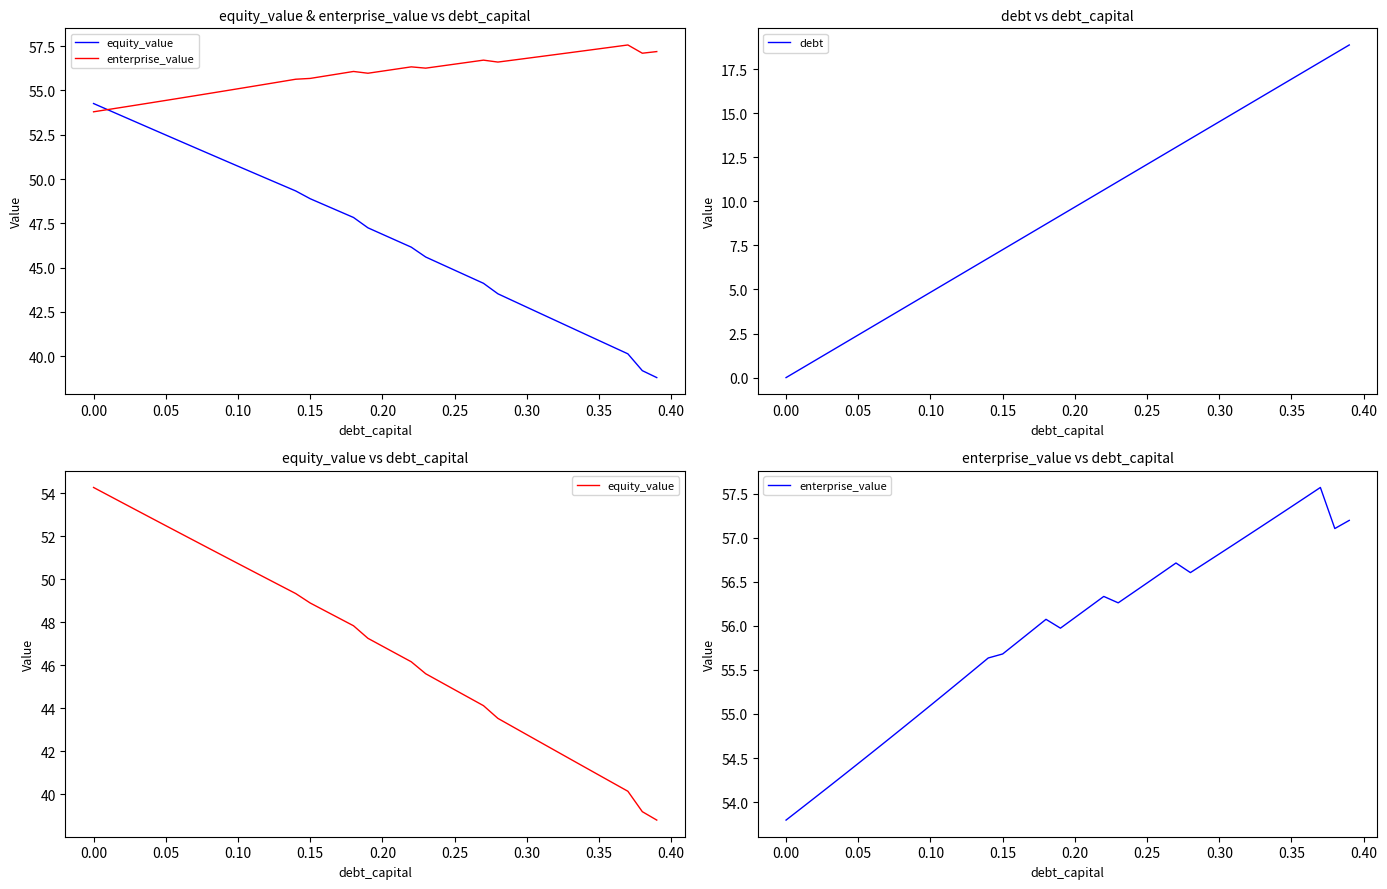

Reading right to left, list all the values displayed in this chart.

equity_value: 38.8	39.2	40.1	40.5	40.9	41.3	41.6	42.0	42.4	42.8	43.1	43.5	44.1	44.5	44.9	45.2	45.6	46.2	46.5	46.9	47.2	47.8	48.2	48.5	48.9	49.3	49.7	50.0	50.4	50.7	51.1	51.4	51.8	52.1	52.5	52.8	53.2	53.6	53.9	54.3
enterprise_value: 57.2	57.1	57.6	57.5	57.4	57.2	57.1	57.0	56.9	56.8	56.7	56.6	56.7	56.6	56.5	56.4	56.3	56.3	56.2	56.1	56.0	56.1	55.9	55.8	55.7	55.6	55.5	55.4	55.2	55.1	55.0	54.8	54.7	54.6	54.4	54.3	54.2	54.1	53.9	53.8
debt: 18.9	18.4	17.9	17.4	16.9	16.5	16.0	15.5	15.0	14.5	14.0	13.6	13.1	12.6	12.1	11.6	11.1	10.6	10.2	9.7	9.2	8.7	8.2	7.7	7.3	6.8	6.3	5.8	5.3	4.8	4.4	3.9	3.4	2.9	2.4	1.9	1.5	1.0	0.5	0.0